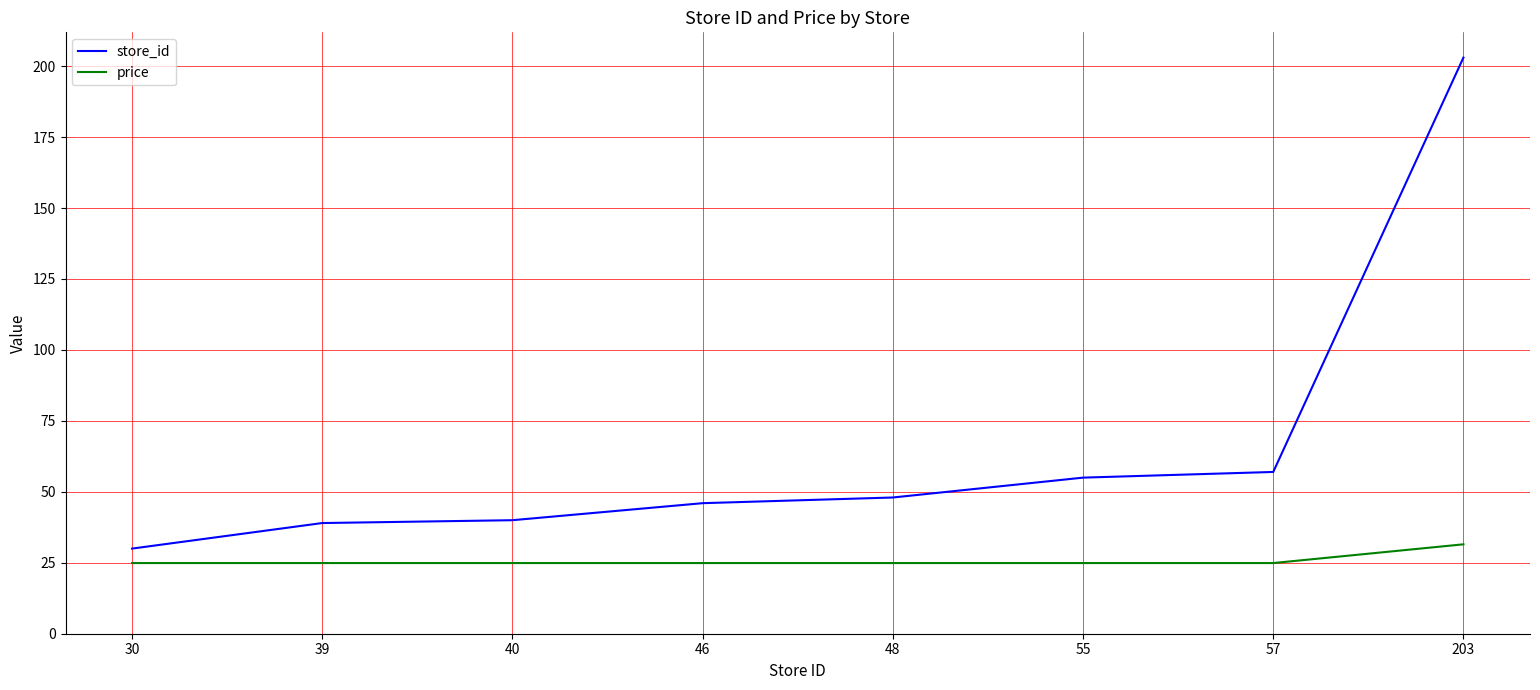

True or false: store_id has a value of 30.0 at 30.

True